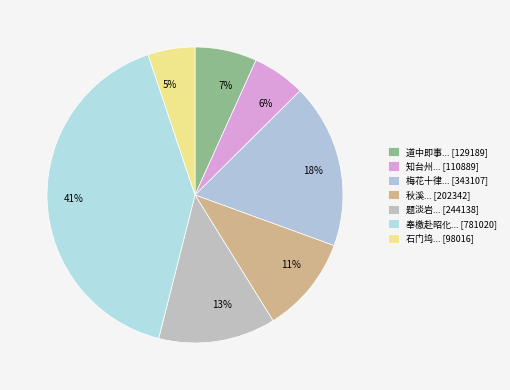

Is there a majority slice in this chart?

No